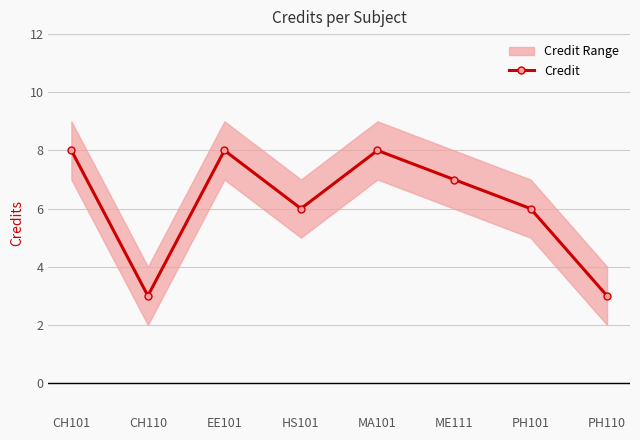

What is the change in value from MA101 to ME111?

-1